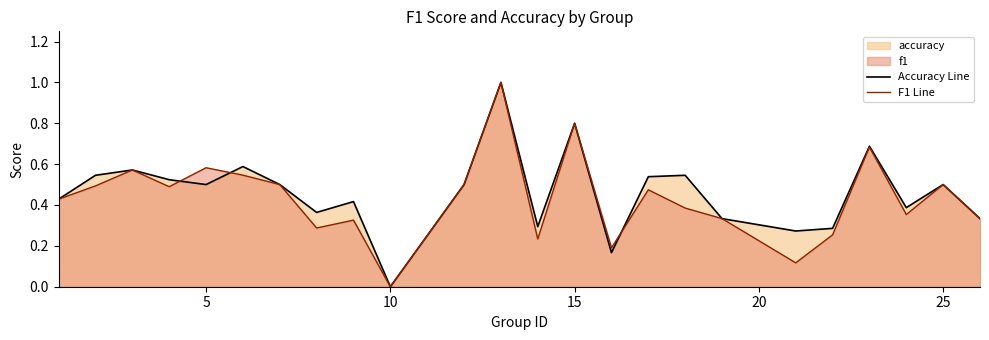

How many categories are shown in the chart?

24